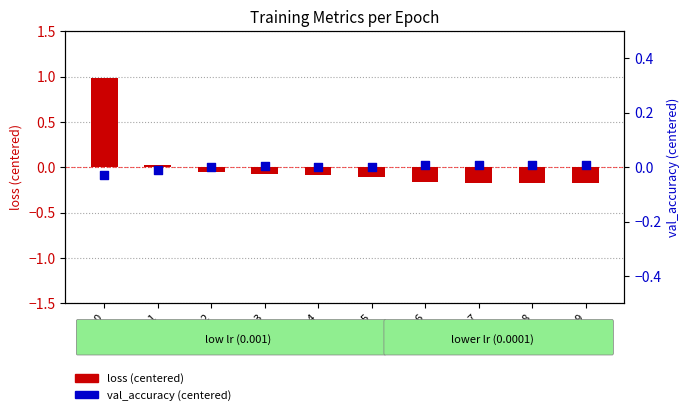

At how many categories does at least one series exceed 0?

10